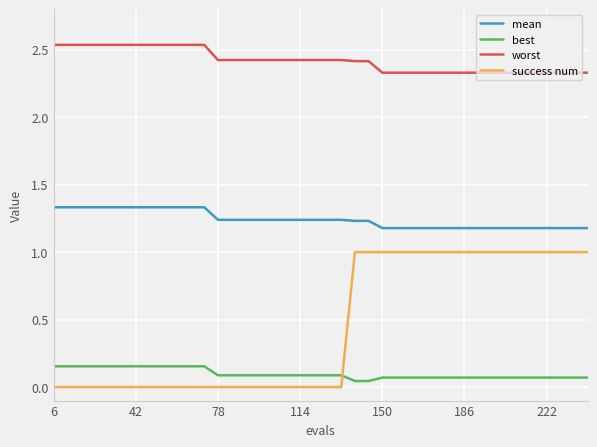

Which series has the largest total across all categories?

worst